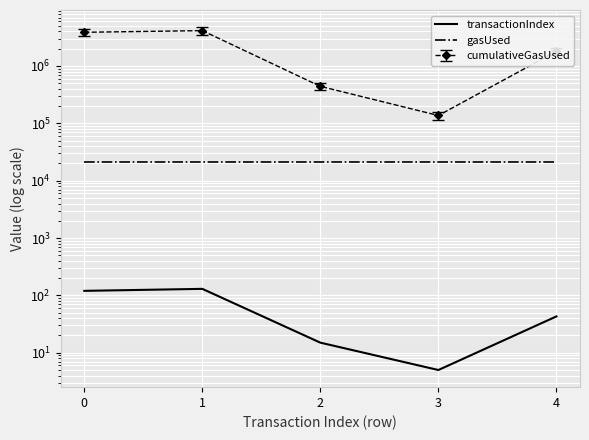

True or false: transactionIndex and gasUsed cross at least once.

False